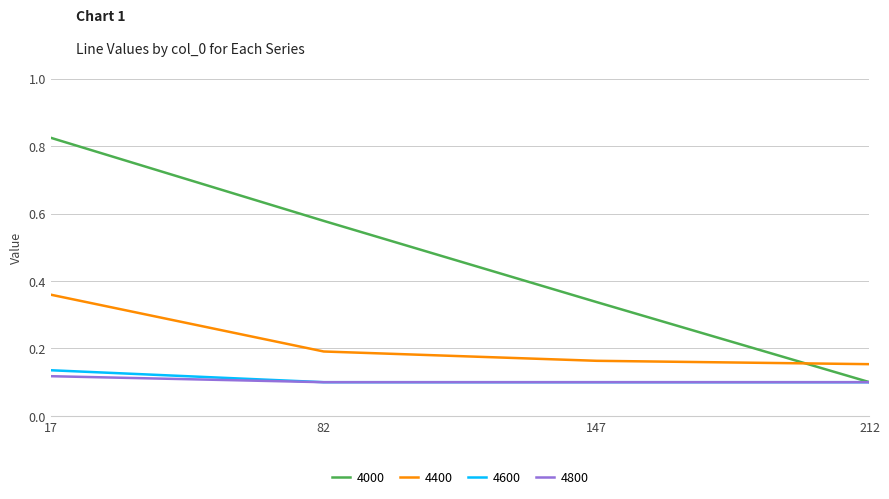

What is the difference between the highest and lowest values at 17?

0.7